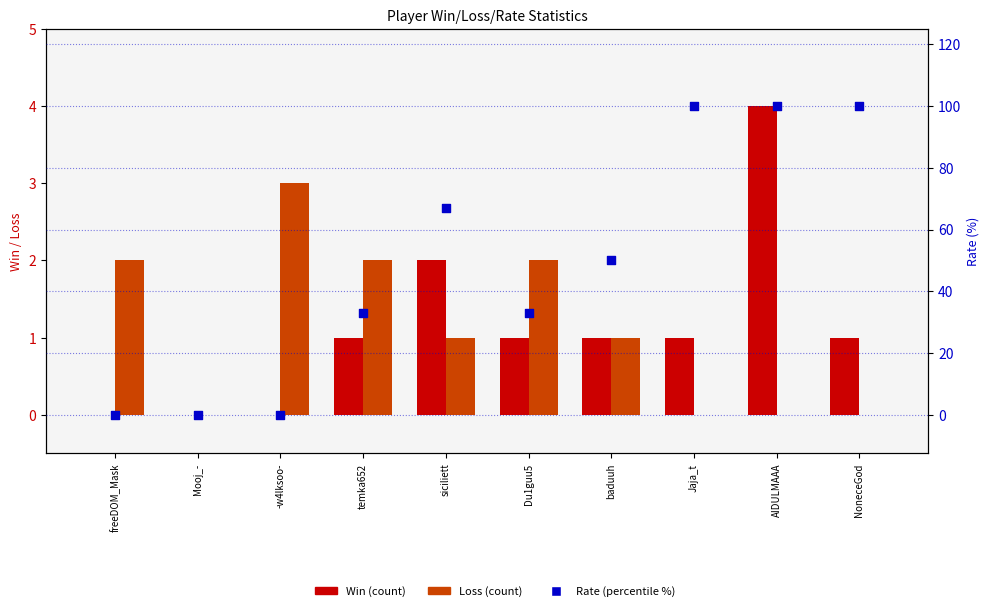

What are all the series names shown in the legend?

Win, Loss, Rate